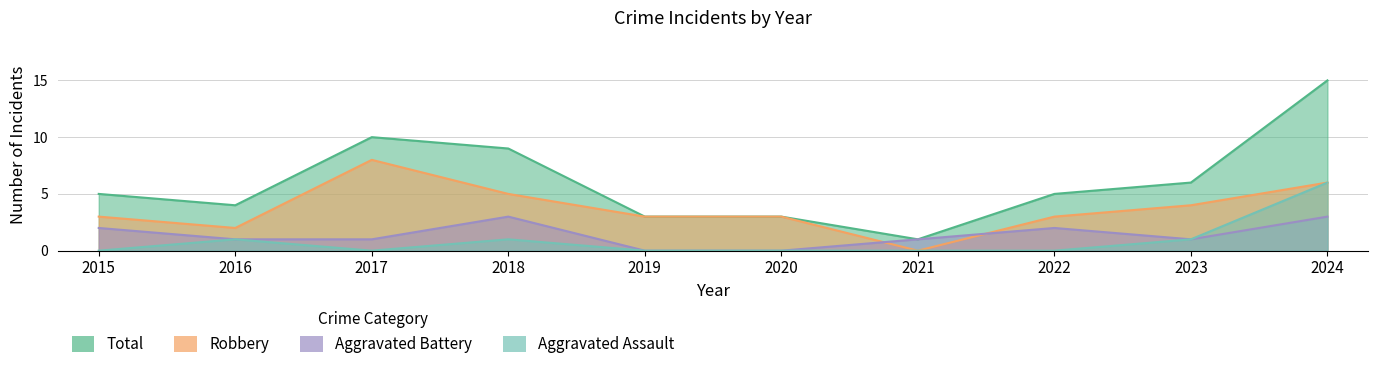

True or false: Total and Robbery intersect in this chart.

False